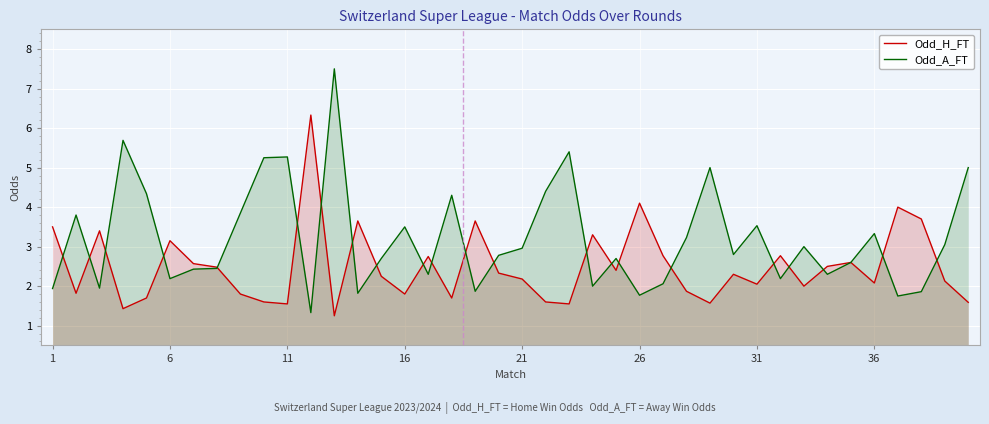

Rank the series by their average value, from lowest to highest.

Odd_H_FT, Odd_A_FT